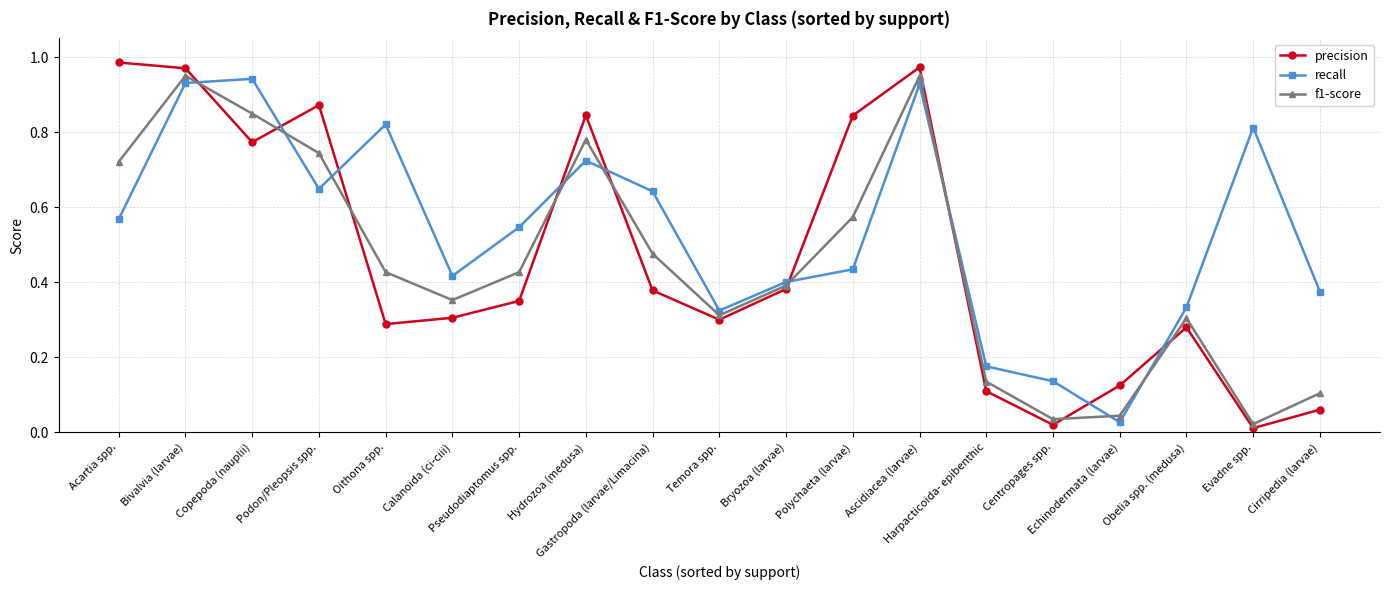

True or false: precision has more than 2 interior local peaks.

True